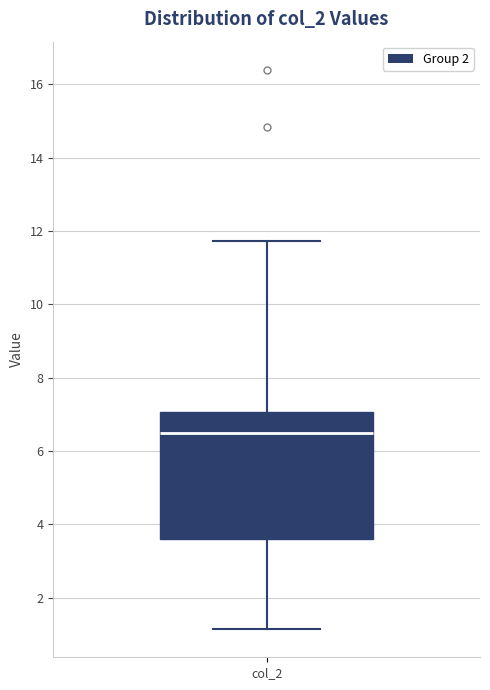

Where does the upper whisker of the box for col_2 end on the y-axis? The values are not printed on the chart, so give them approximately, as read against the axis.

11.8